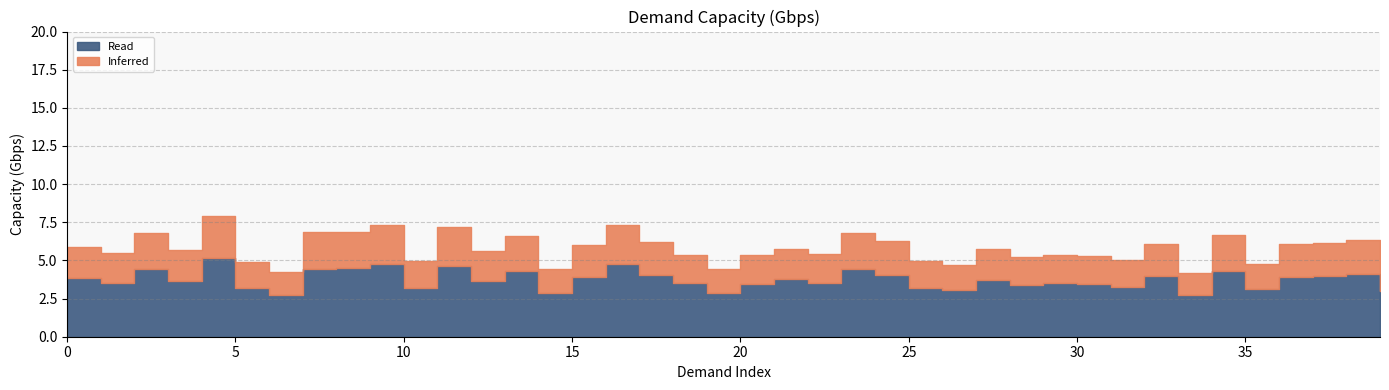

The chart shows a value of 7.3 at 16. True or false?

True